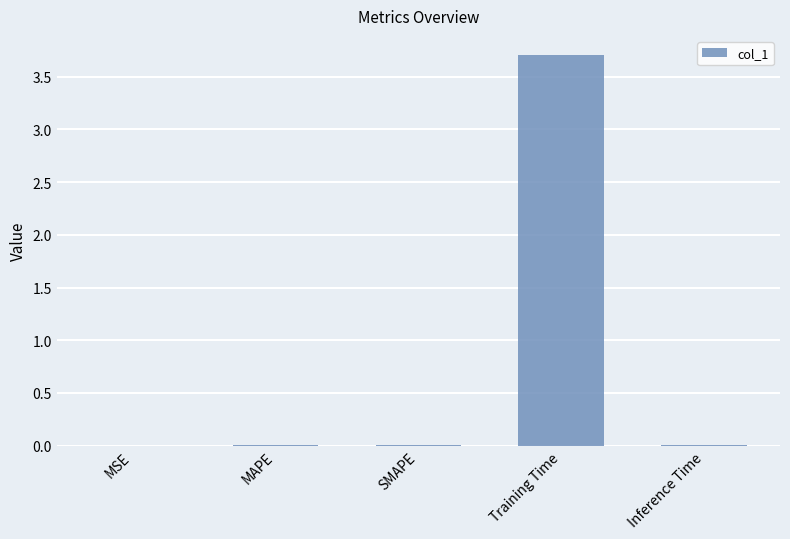

What is the greatest value displayed?

3.7